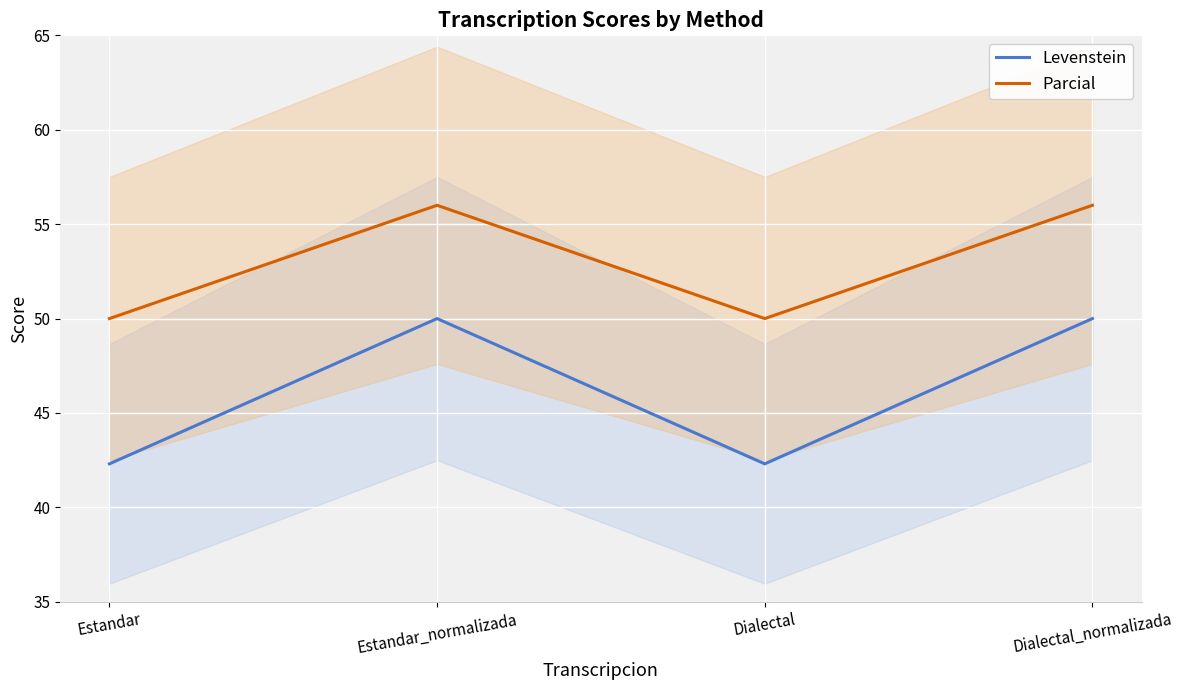

The Parcial series shows 56.0 at Estandar_normalizada. True or false?

True